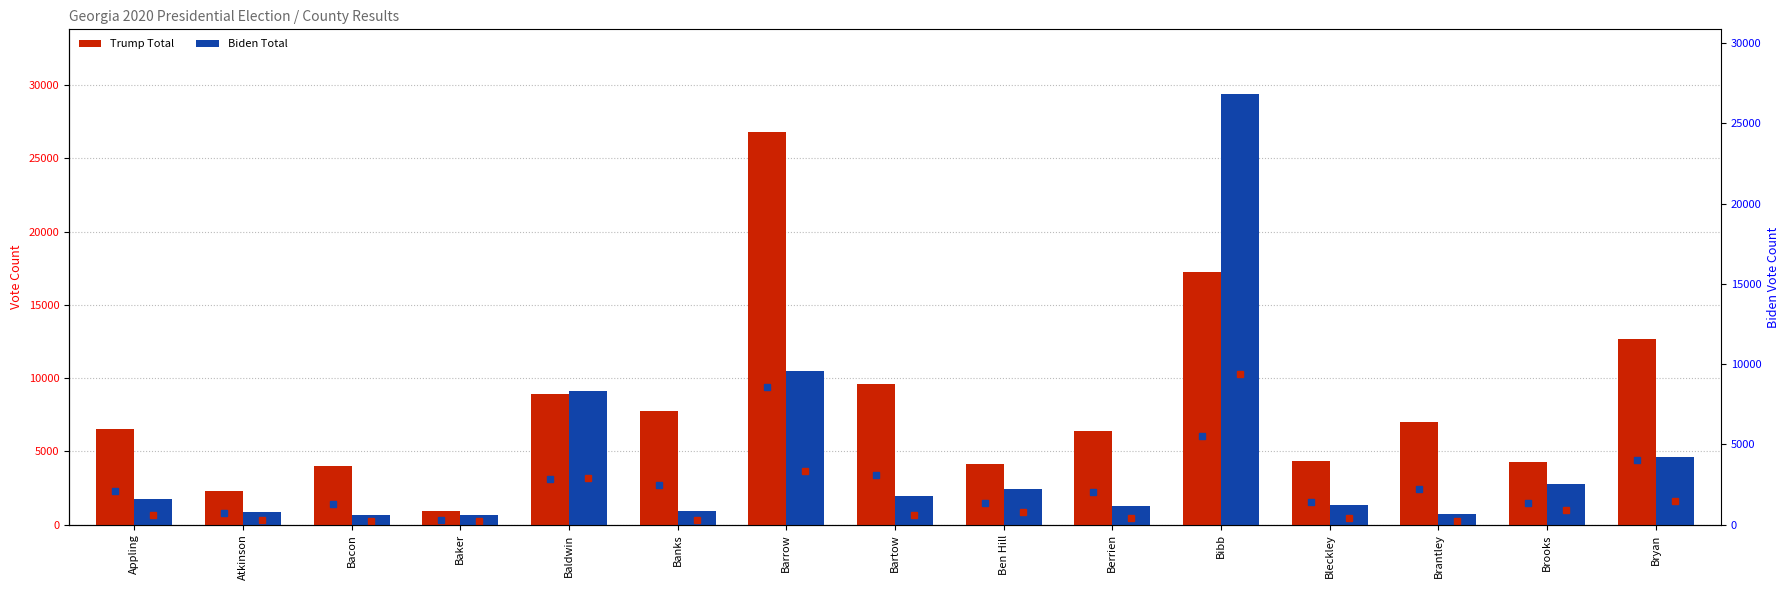

What is the difference between the Biden Total values at Bleckley and Barrow?

9137